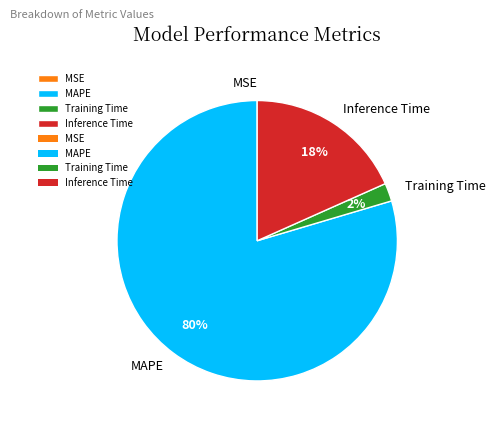

To the nearest percent, what is the difference between the Training Time and Inference Time slice percentages?

16%